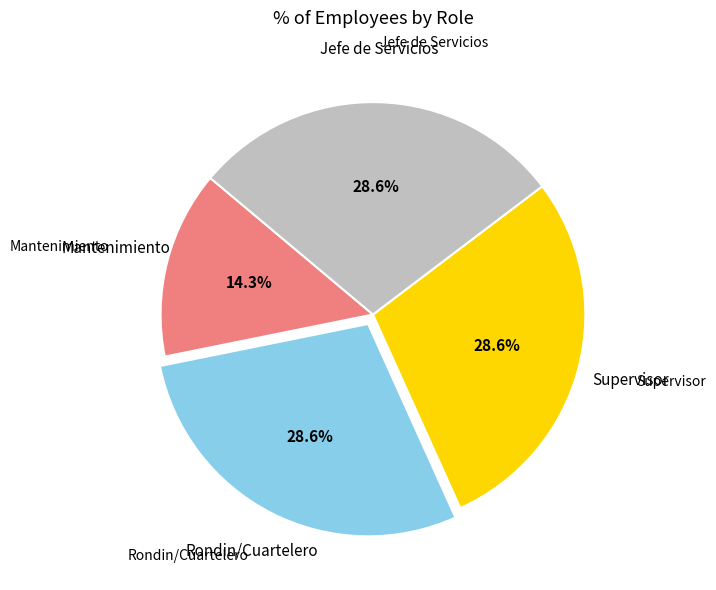

How many slices are in this pie chart?

4